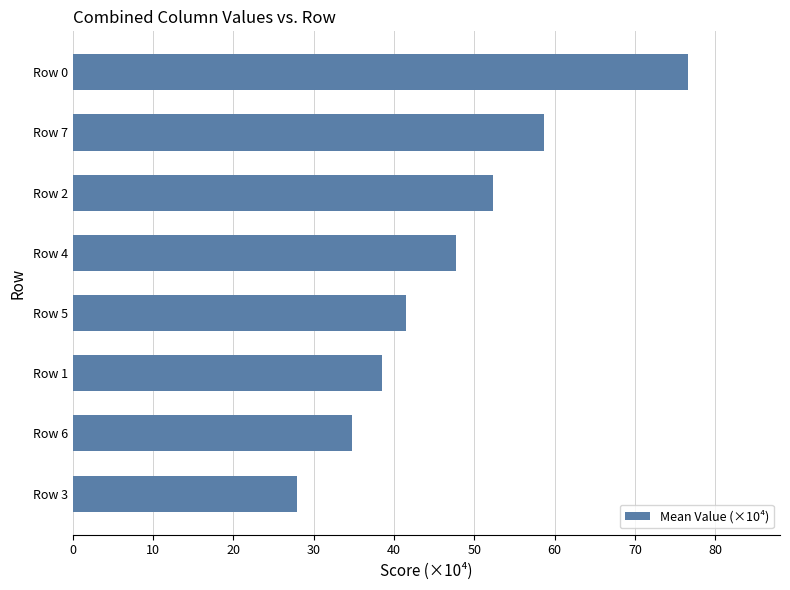

What is the difference between the maximum and second lowest values?

41.8